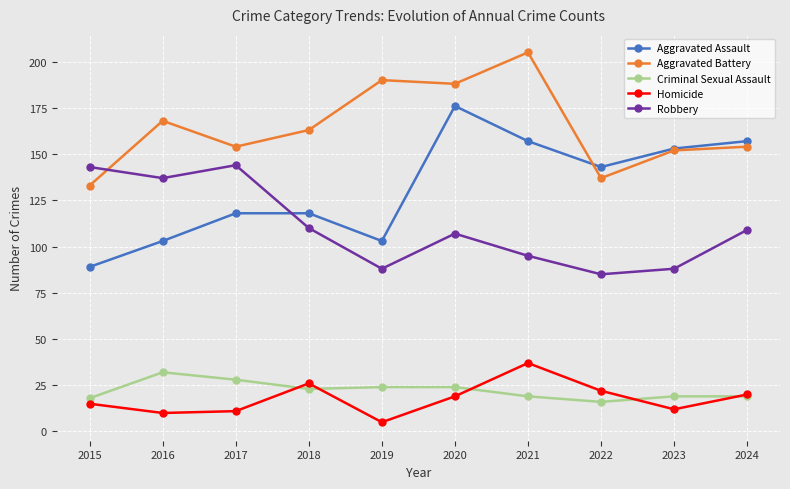

Is the value of Aggravated Battery at 2021 greater than the value of Homicide at 2023?

Yes